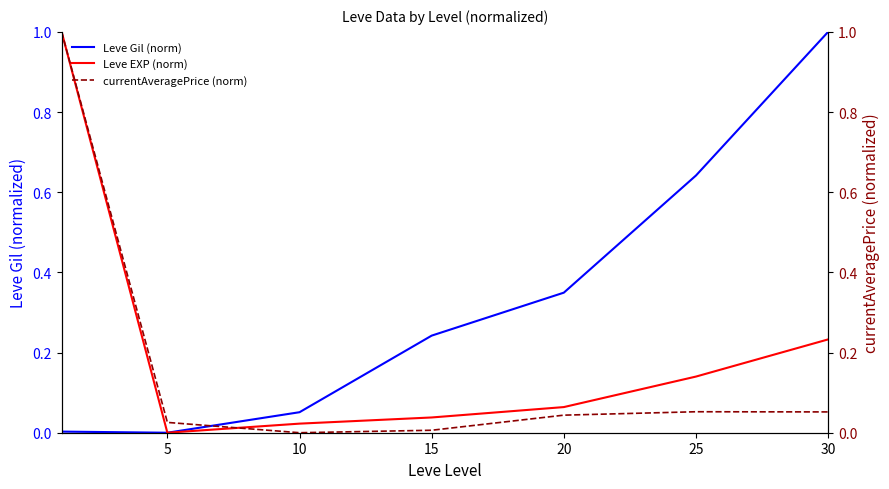

How many values in currentAveragePrice (norm) are above zero?

6